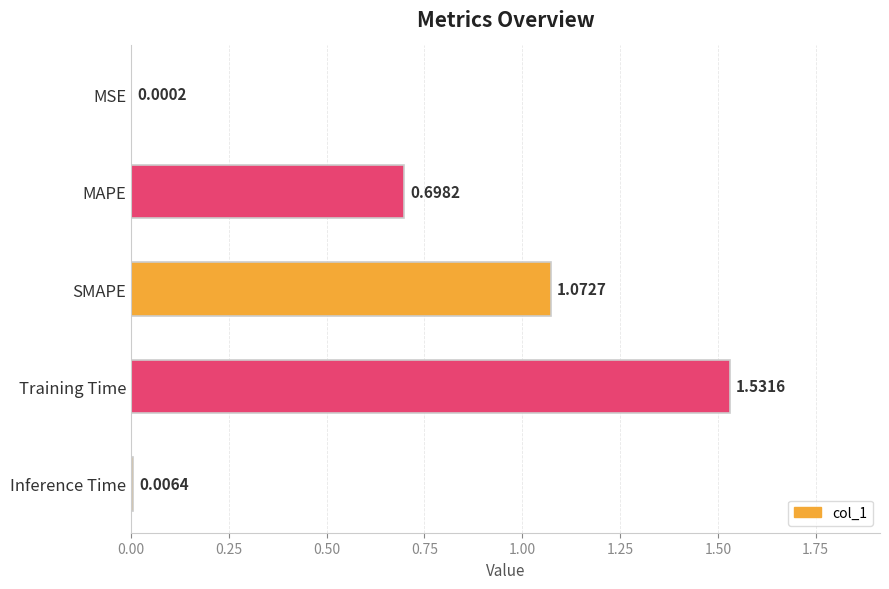

Where is the data nearest to the value 0?

MSE